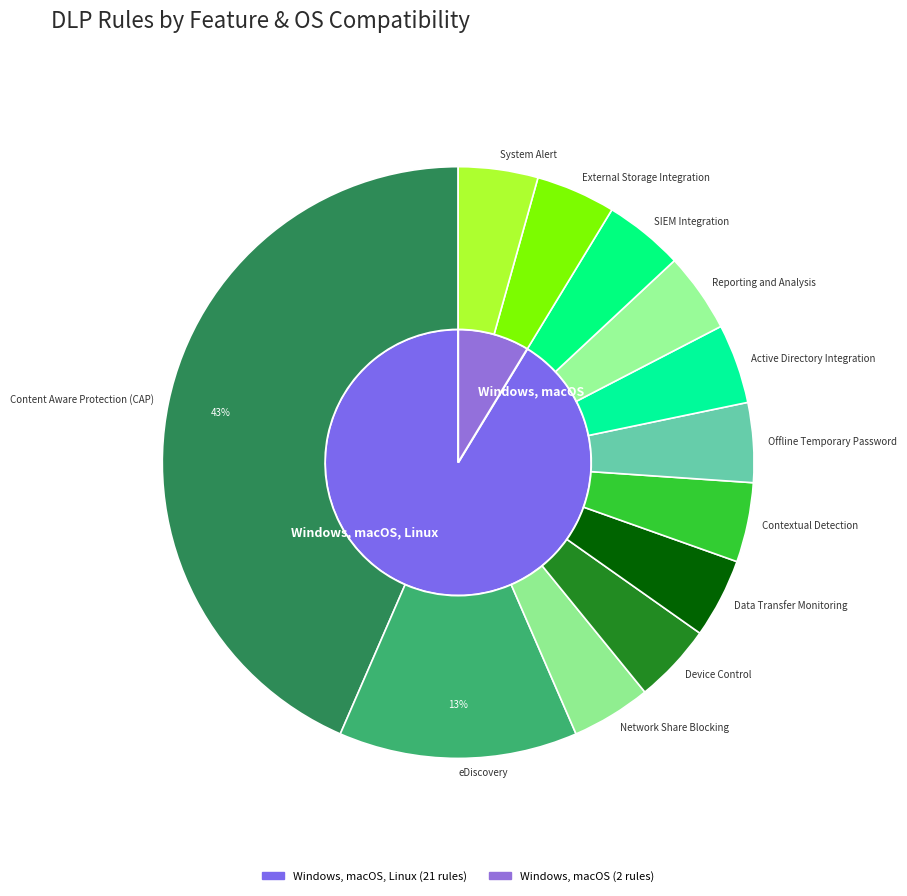

Which category has the smallest portion of the pie?

Network Share Blocking